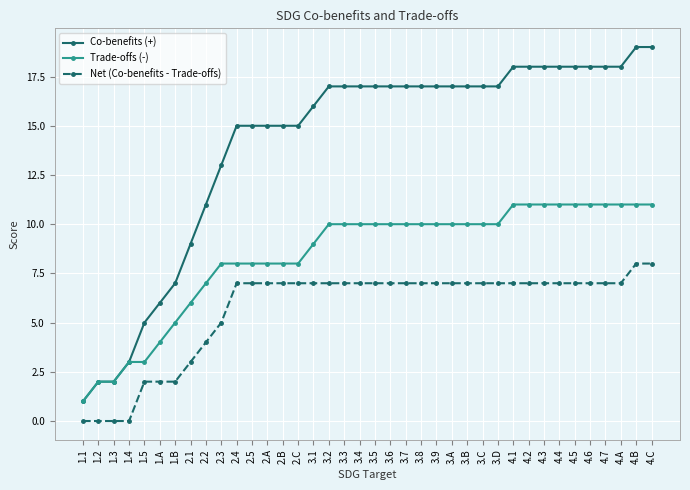

True or false: Net (Co-benefits - Trade-offs) and Trade-offs (-) cross at least once.

False